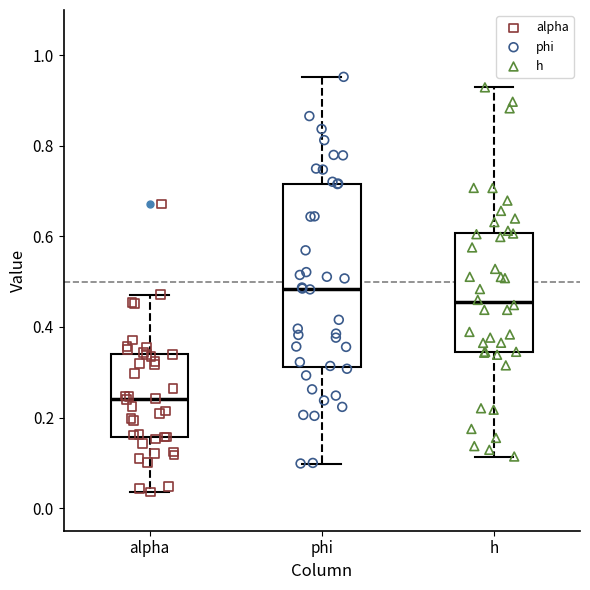

Which box has the highest median line?

phi